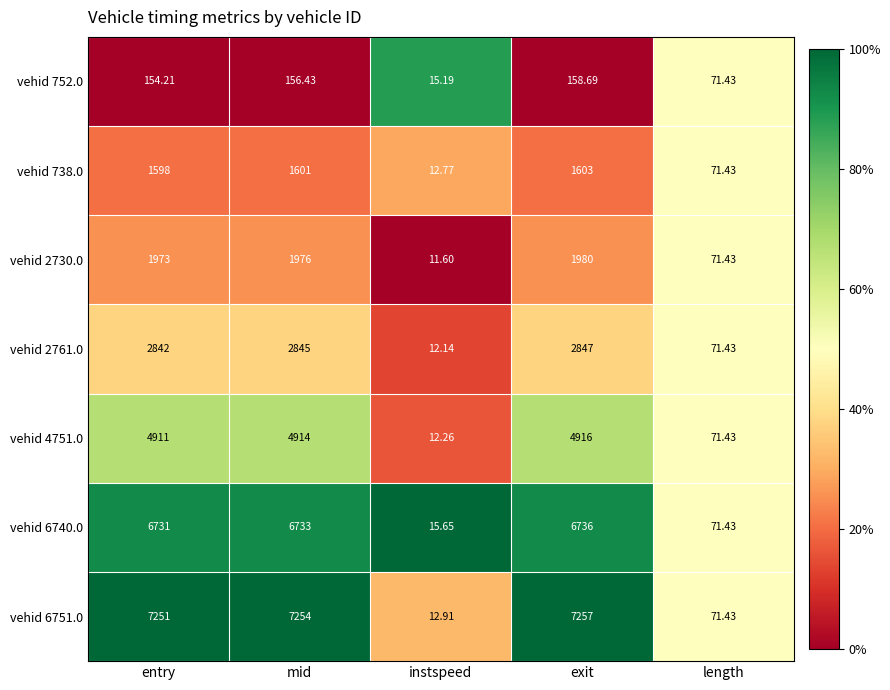

Is the value of vehid 4751.0 at instspeed greater than the value of vehid 6751.0 at exit?

No